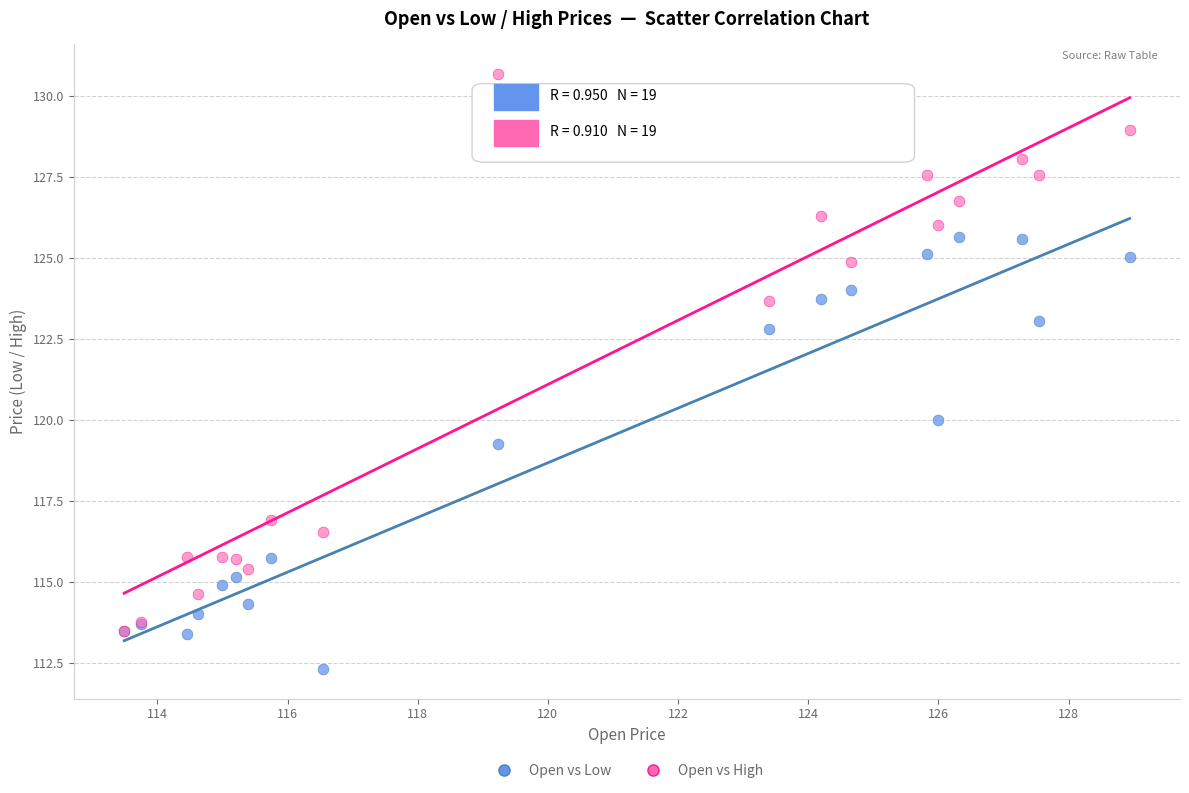

In the Open vs High series, what Y value is closest to 122?

123.7